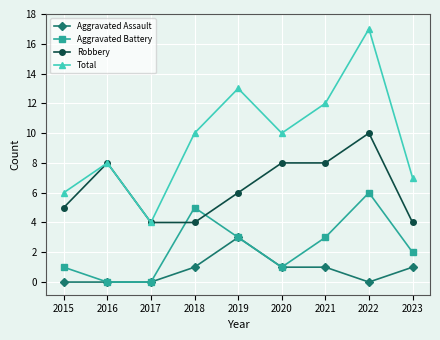

The value of Total at 2023 is 7. True or false?

True